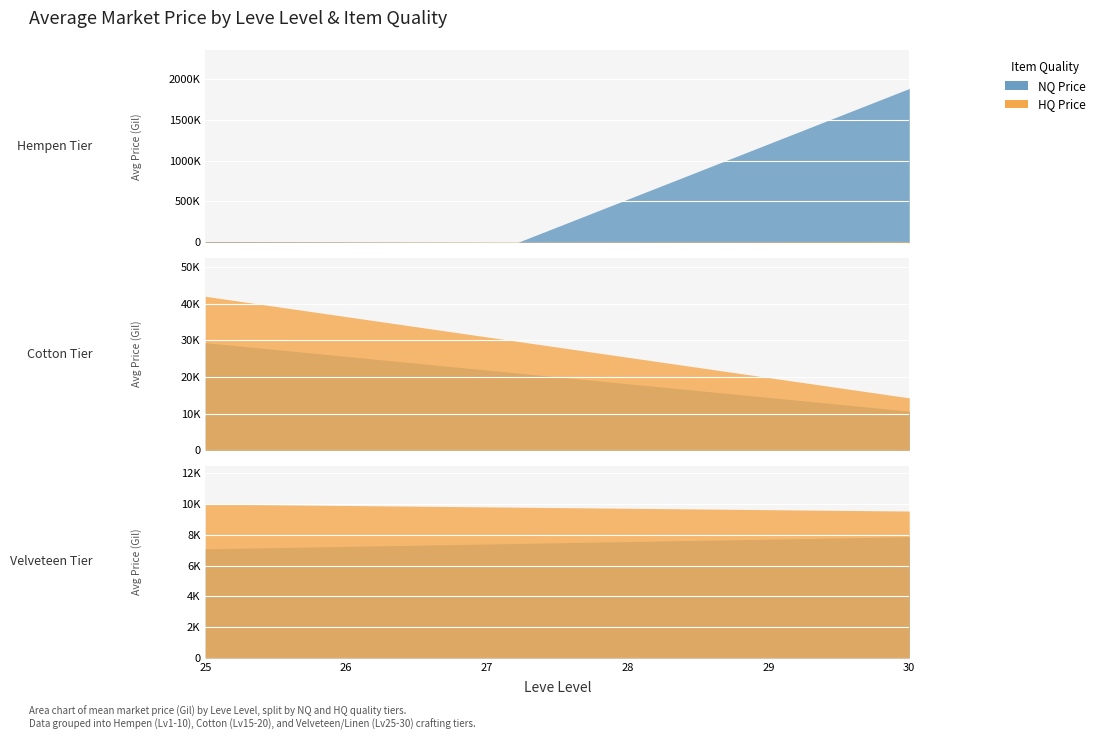

Which series has the largest total across all categories?

currentAveragePriceNQ